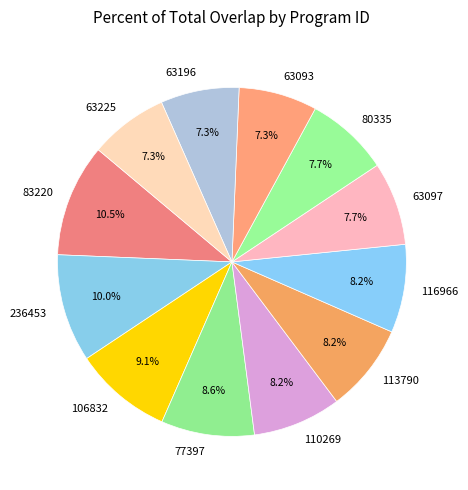

What percentage is the 116966 slice, to the nearest percent?

8%